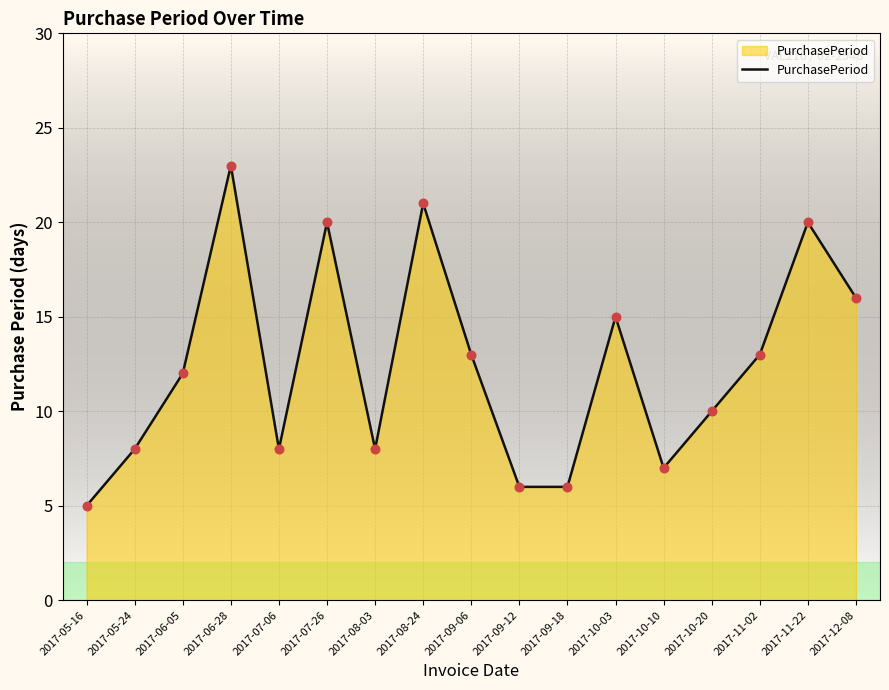

Which has a higher value, 2017-07-06 or 2017-09-12?

2017-07-06